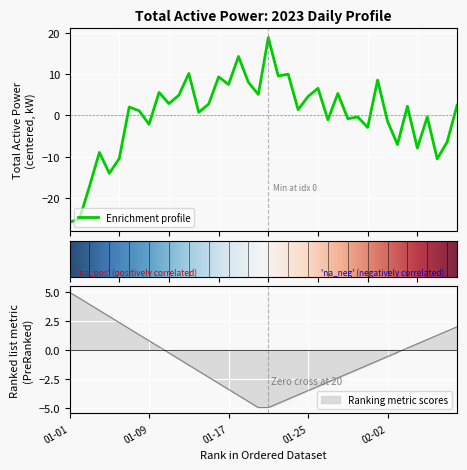

What is the value of the 27th point from the left?

-1.1